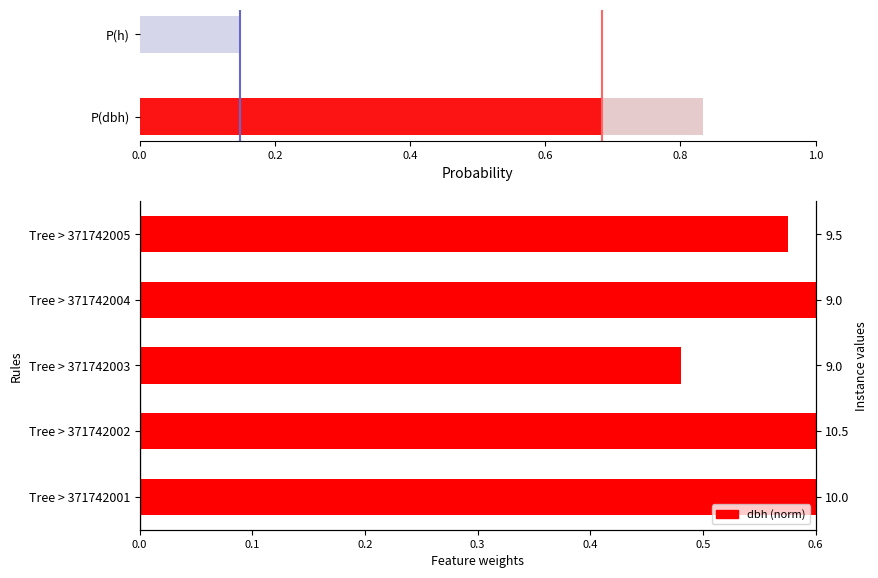

Is it true that the value at Tree > 371742005 is 0.6?

True